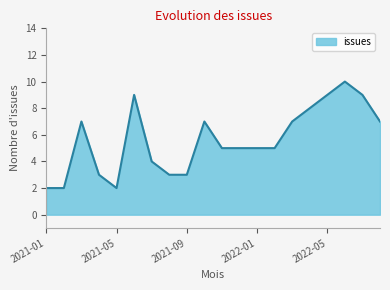

What is the greatest value displayed?

10